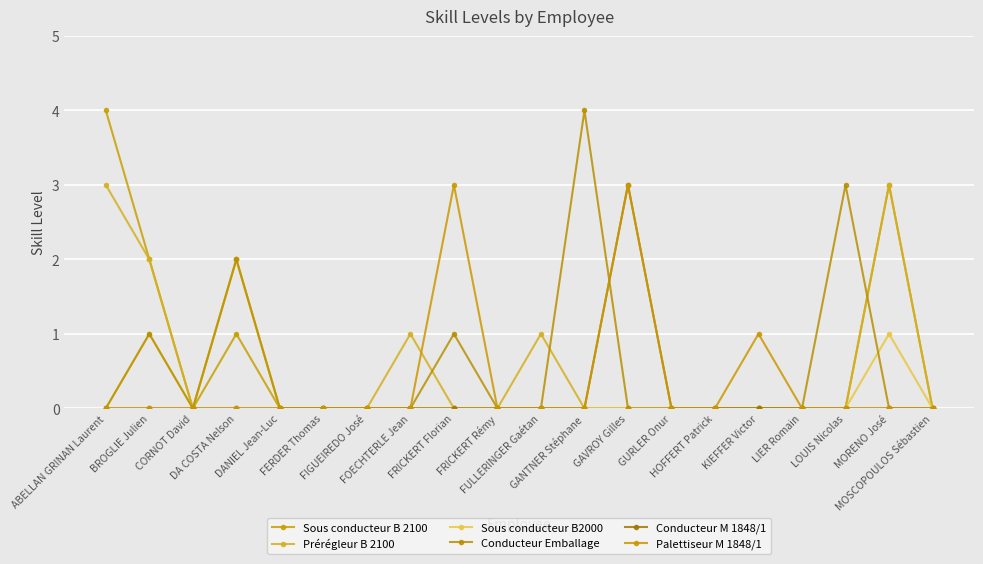

Which series has the largest range (max minus min)?

Sous conducteur B 2100